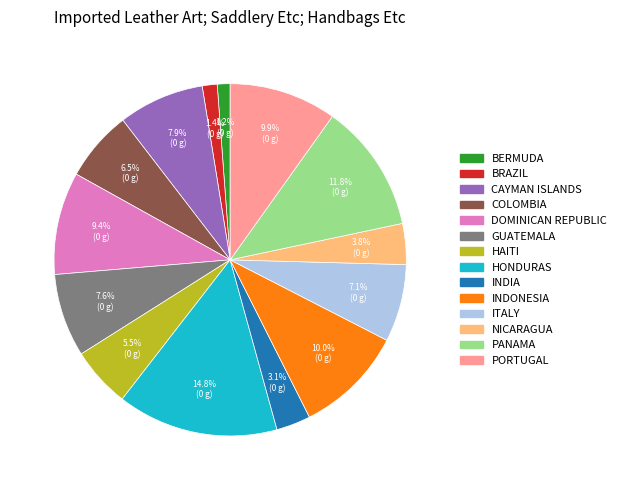

Does any single category account for the majority?

No